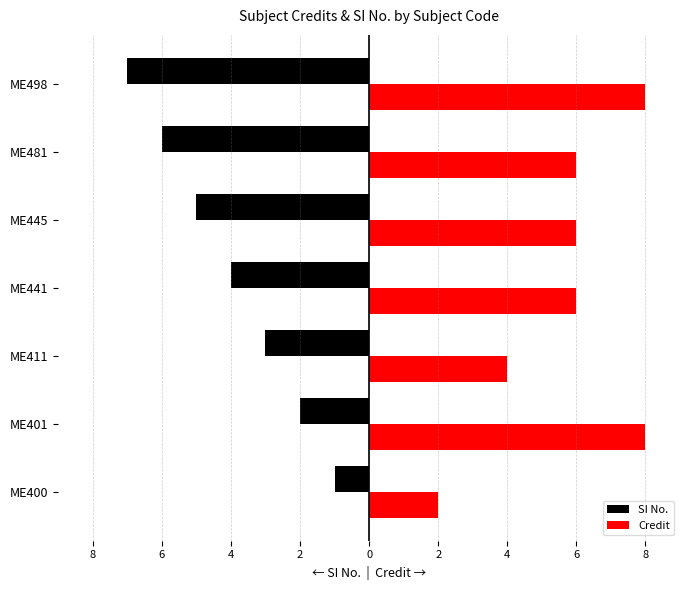

What are all the series names shown in the legend?

SI No., Credit